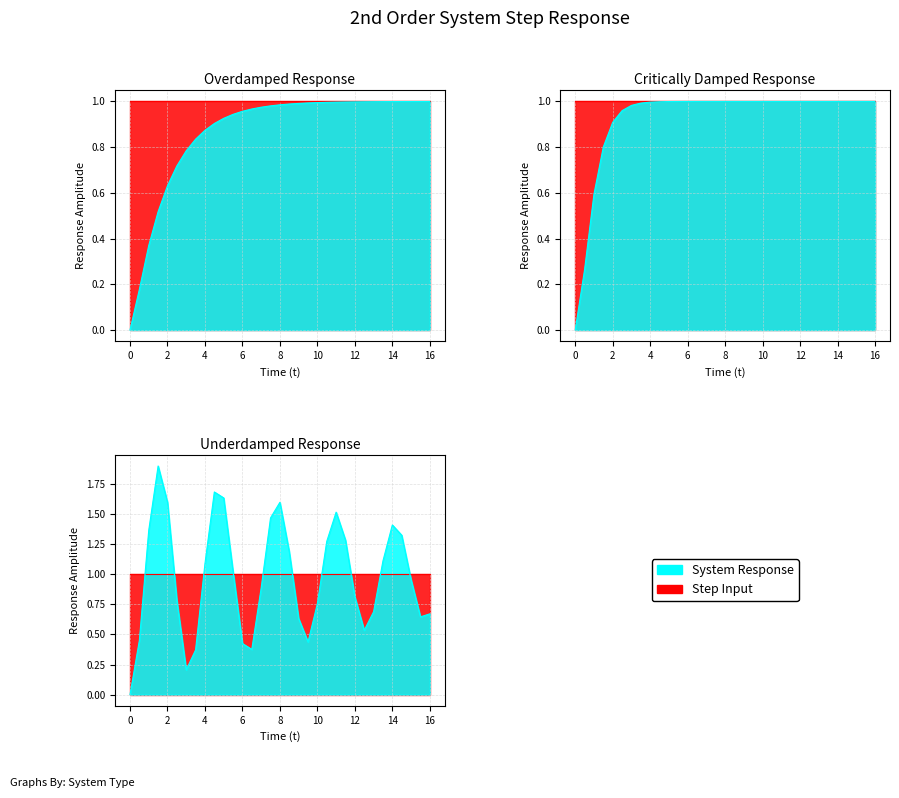

Read the Underdamped value at 10.0.

0.8